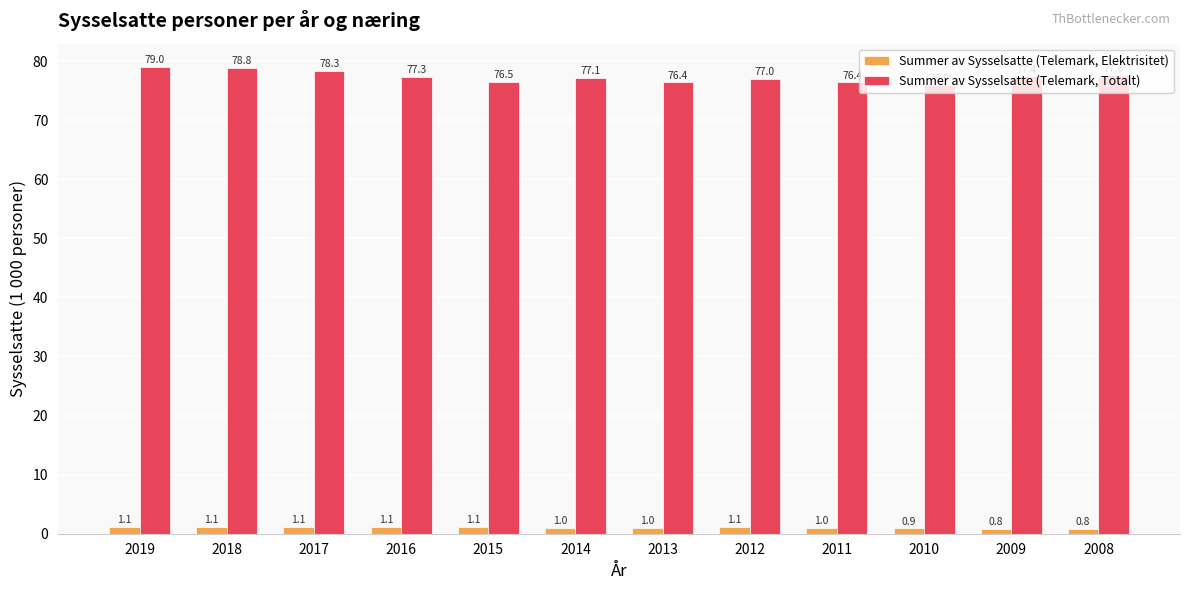

How many bars are there in total?

24